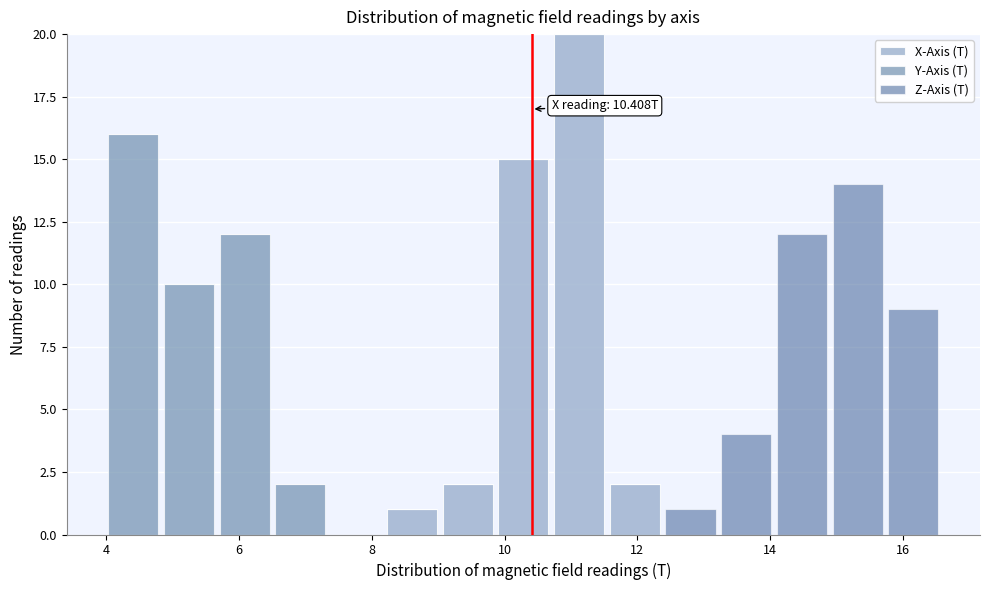

Which range on the x-axis has the tallest stacked bar (by total height)?

10.8 to 11.6